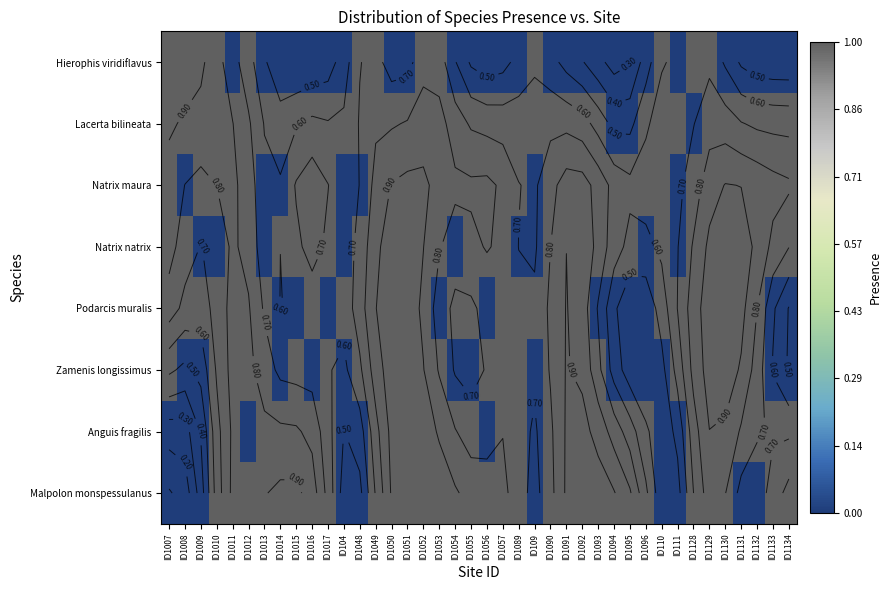

Is it true that Natrix maura equals 1 at ID104?

False